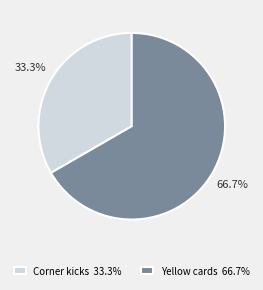

Approximately how many times larger is the value at Yellow cards 66.7% compared to Corner kicks 33.3%?

2.0